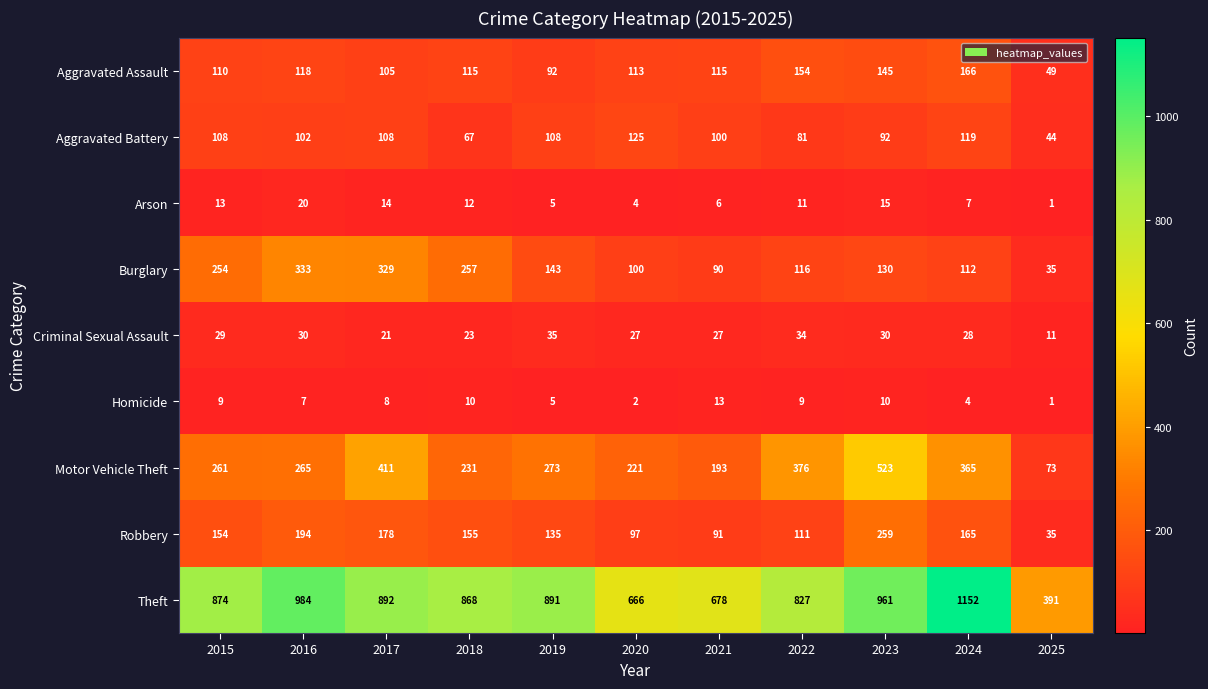

Which series has the largest total across all categories?

Theft